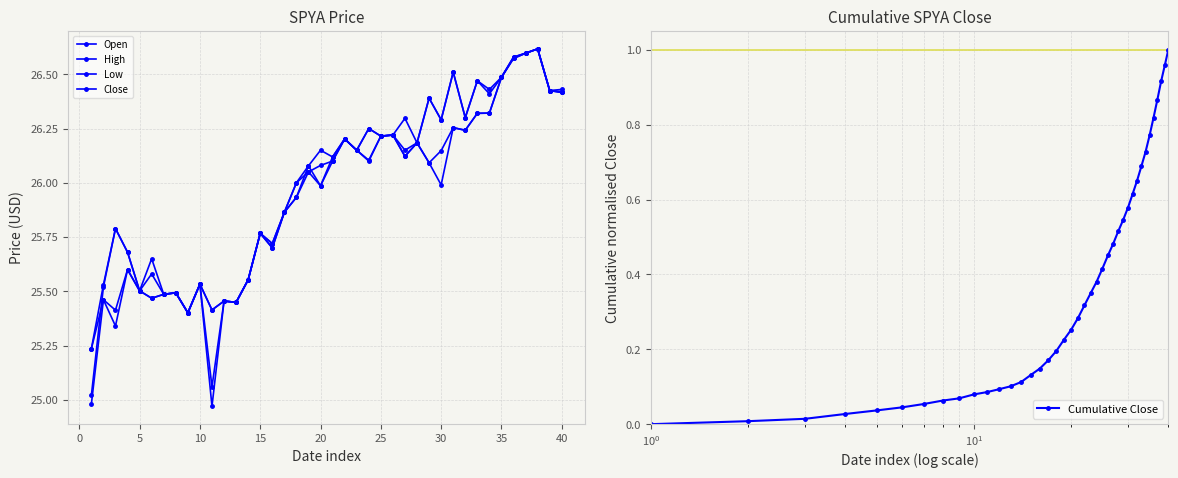

True or false: Low and High intersect in this chart.

False